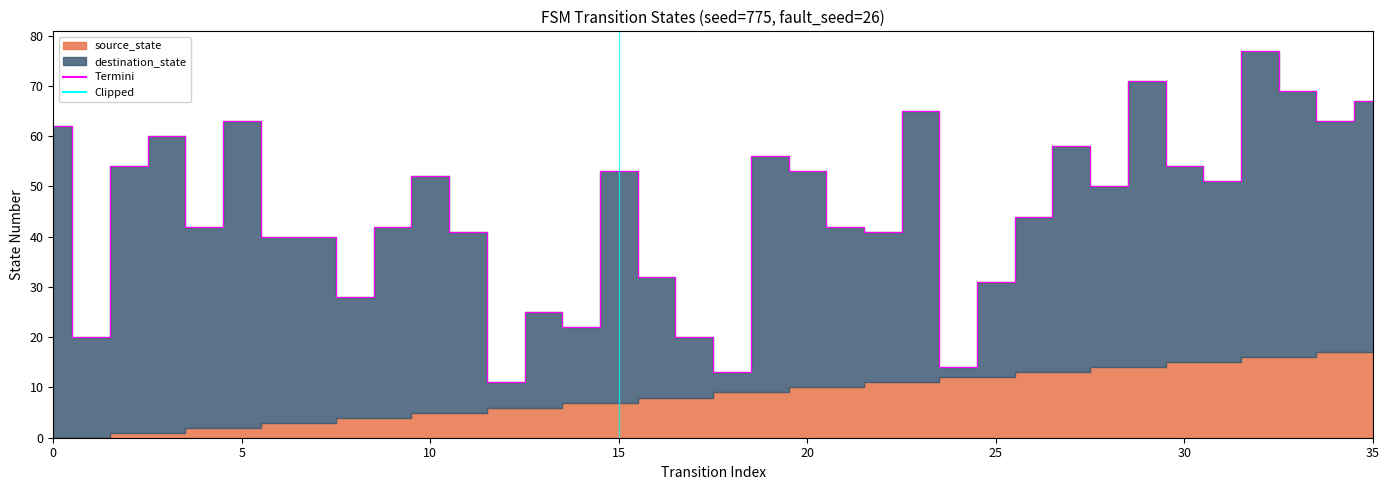

Between 21 and 30, which series saw the biggest shift?

destination_state